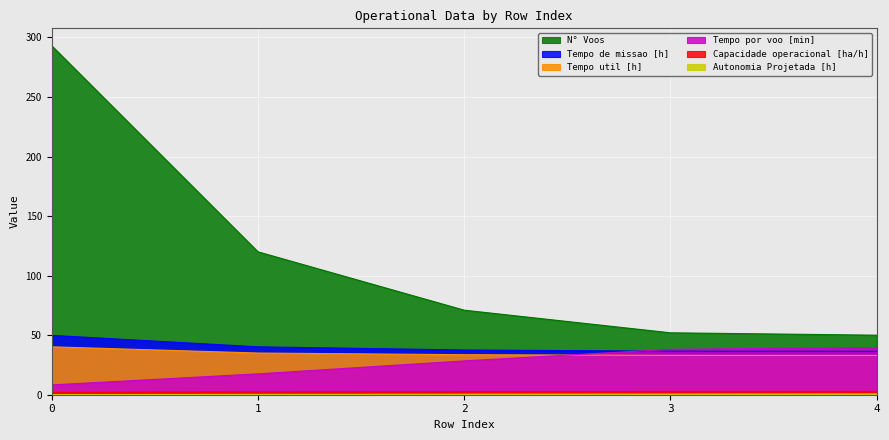

Which series has the largest range (max minus min)?

N° Voos